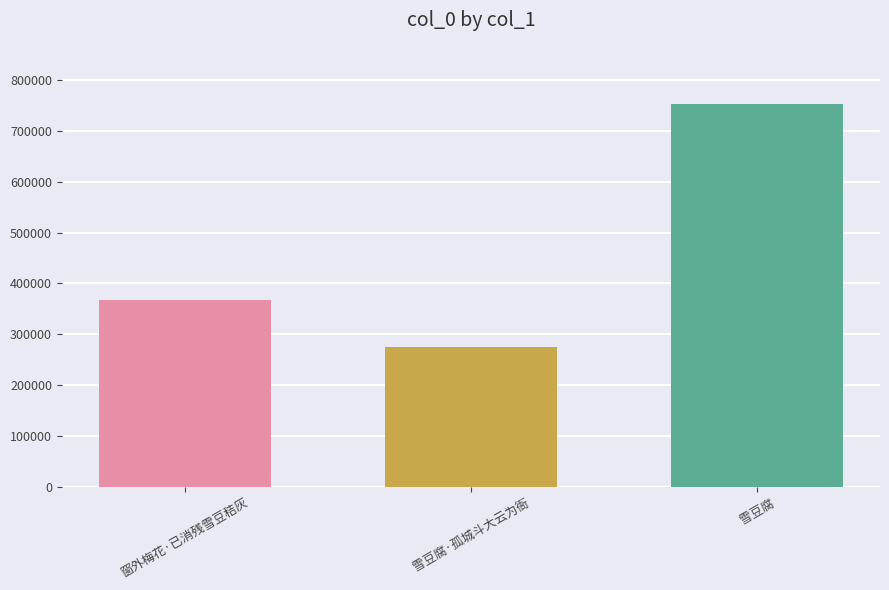

What is the label of the 2nd bar from the right?

雪豆腐·孤城斗大云为衙